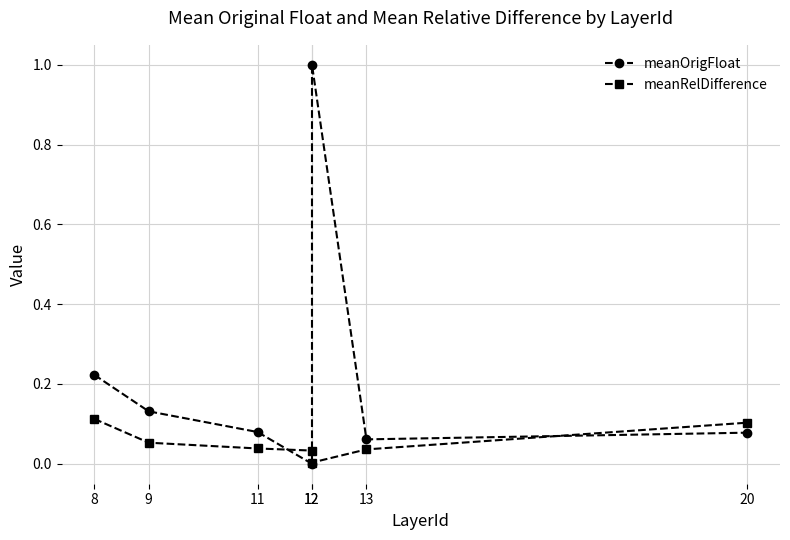

Which label corresponds to the largest value in the chart?

12